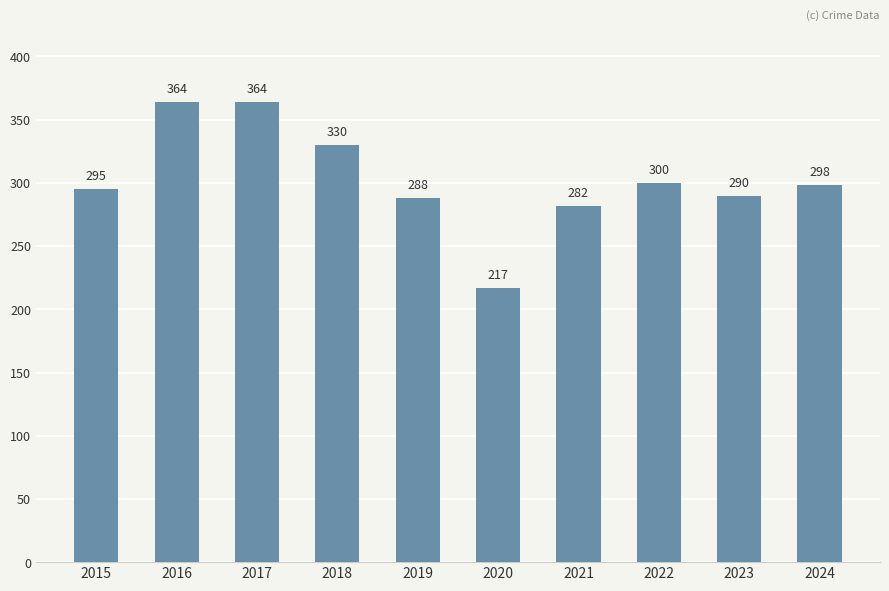

Reading left to right, extract all data points from this chart.

2015=295	2016=364	2017=364	2018=330	2019=288	2020=217	2021=282	2022=300	2023=290	2024=298